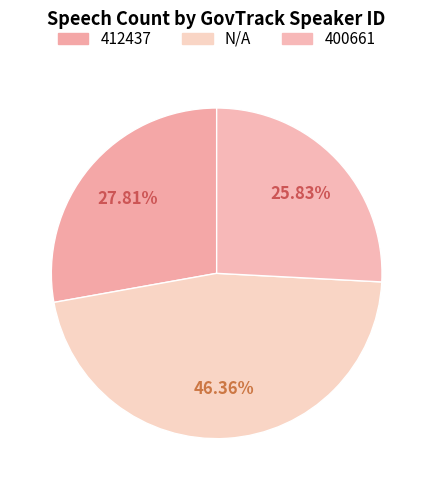

To the nearest percent, what is the average slice percentage?

33%